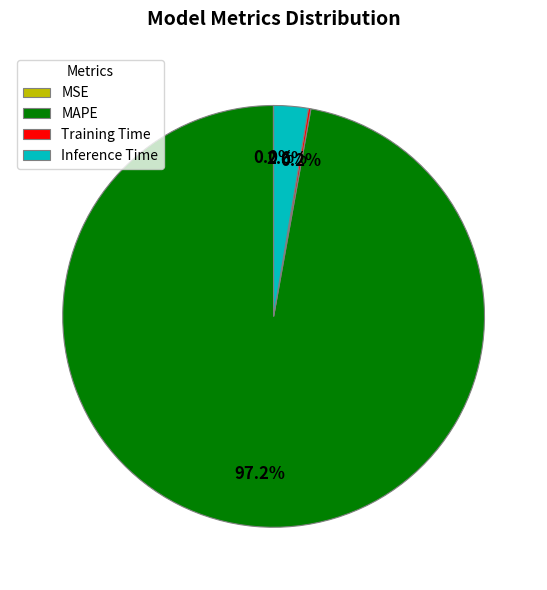

How much of the chart is everything except Inference Time?

97.4%